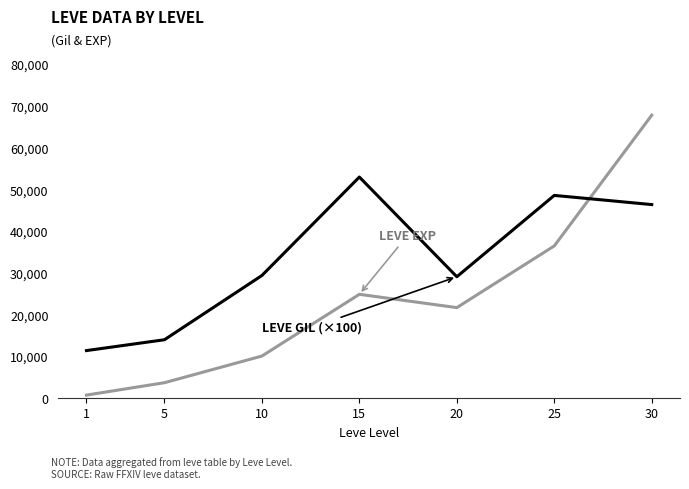

What is the greatest value displayed?

67730